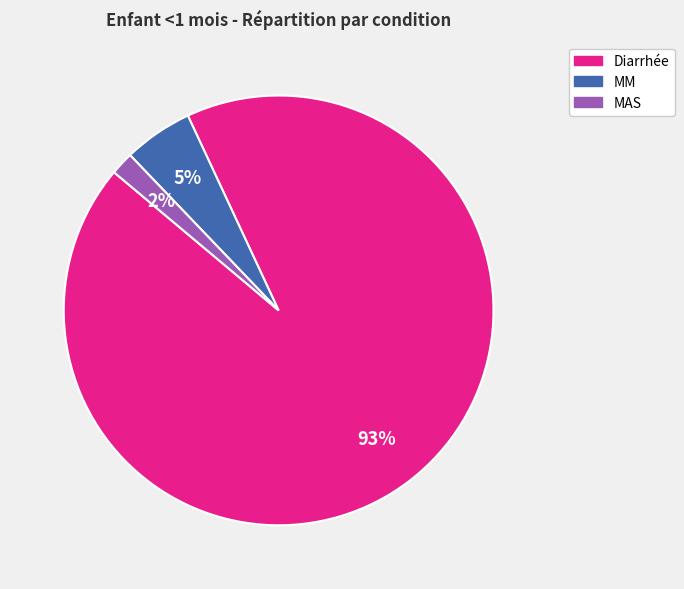

Count the number of slices in the pie.

3